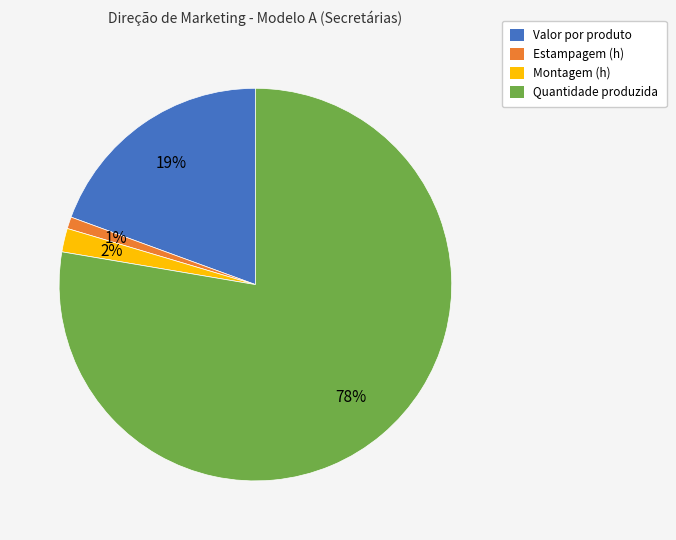

Which slice is the largest?

Quantidade produzida